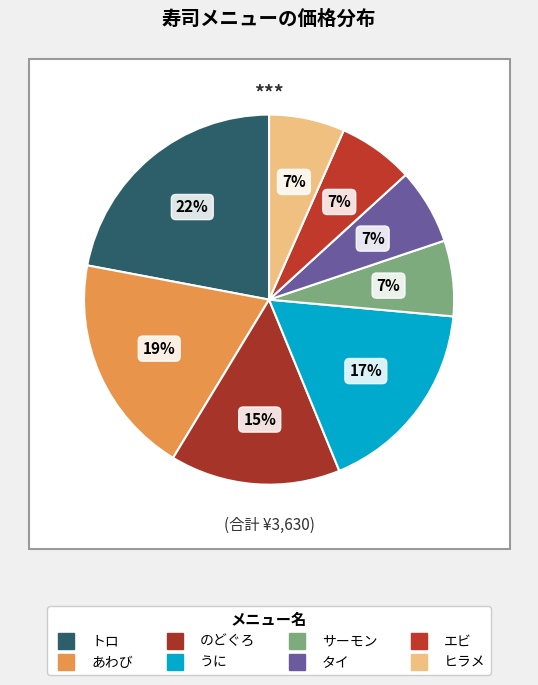

Does any single category account for the majority?

No